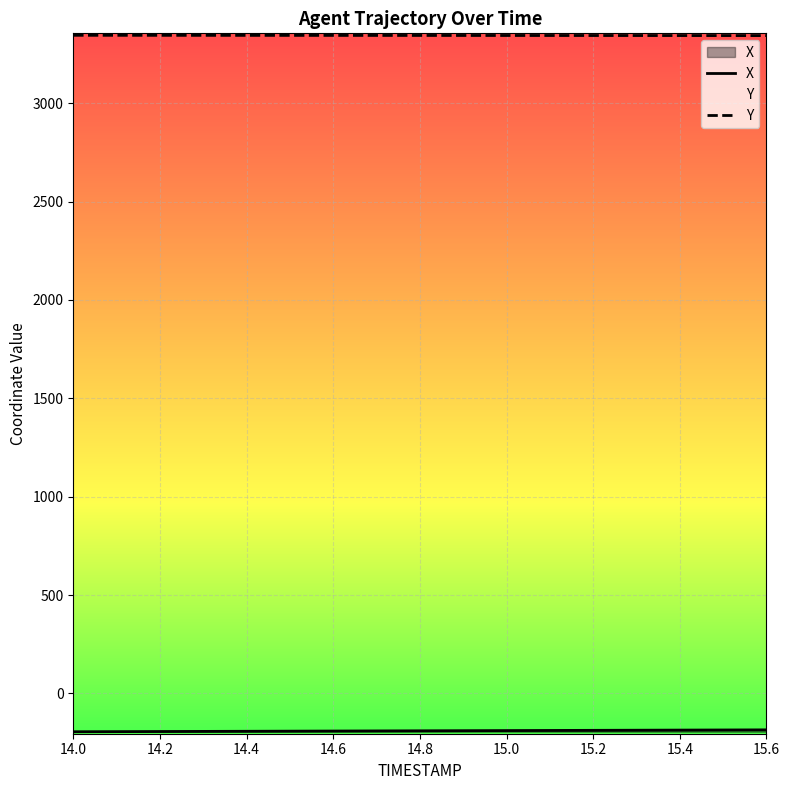

True or false: X and Y cross at least once.

False